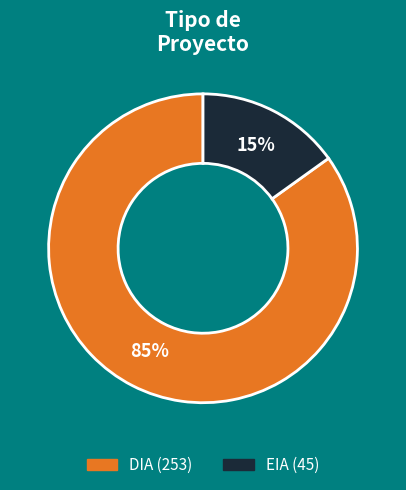

To the nearest percent, what is the difference between the largest and smallest slice percentages?

70%